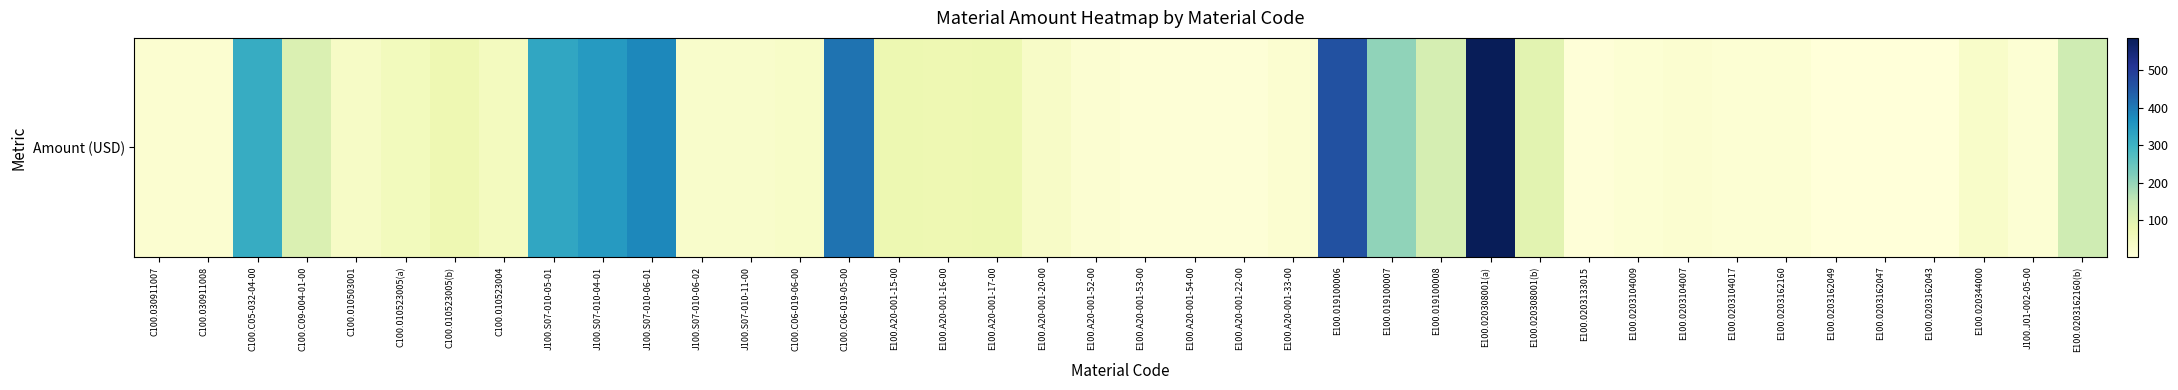

What is the average value?

106.9